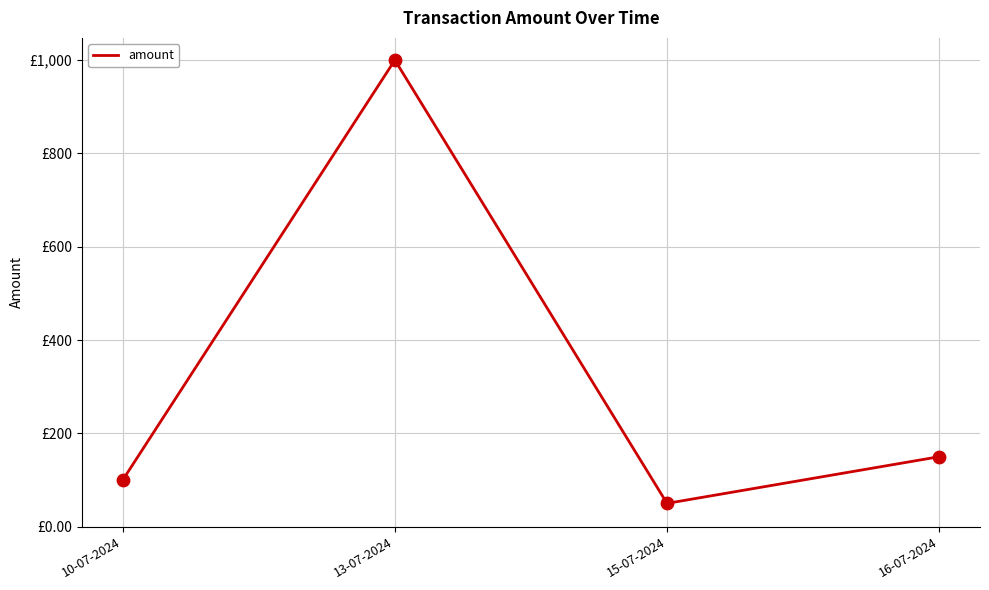

Does the chart have visible grid lines?

Yes